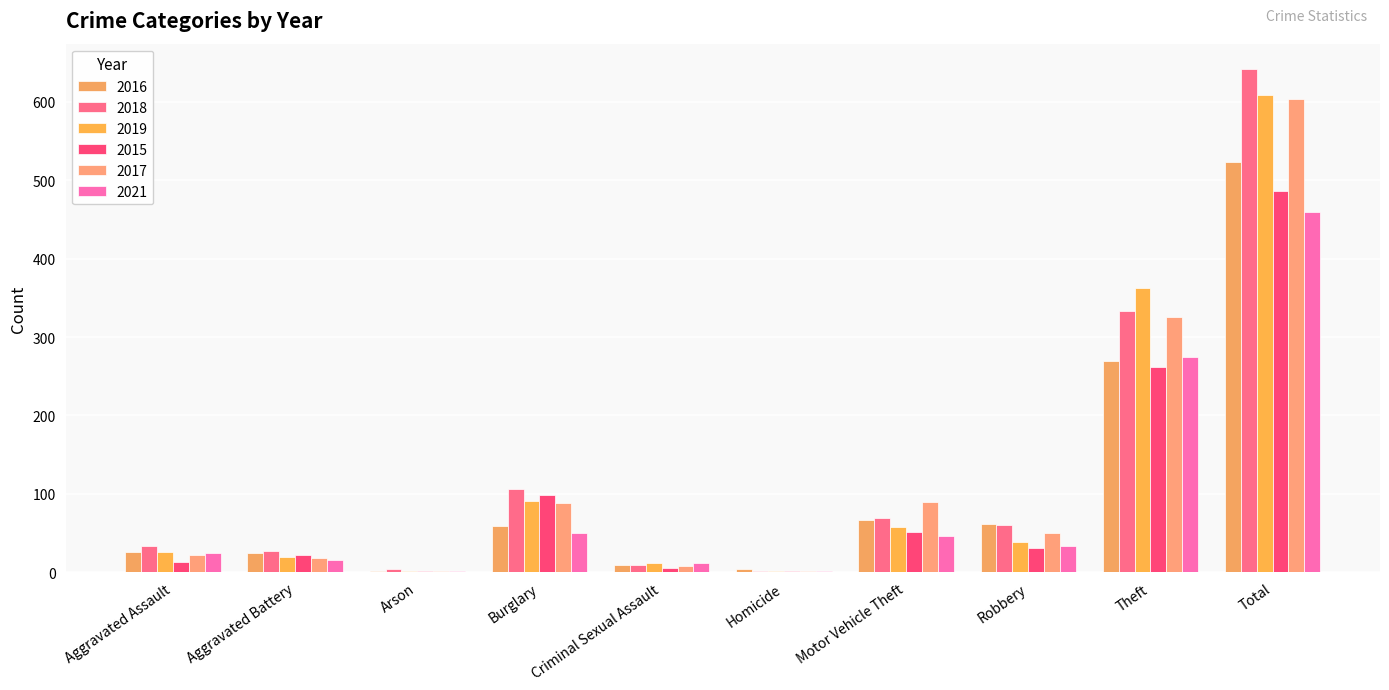

Count the number of data series in this chart.

6